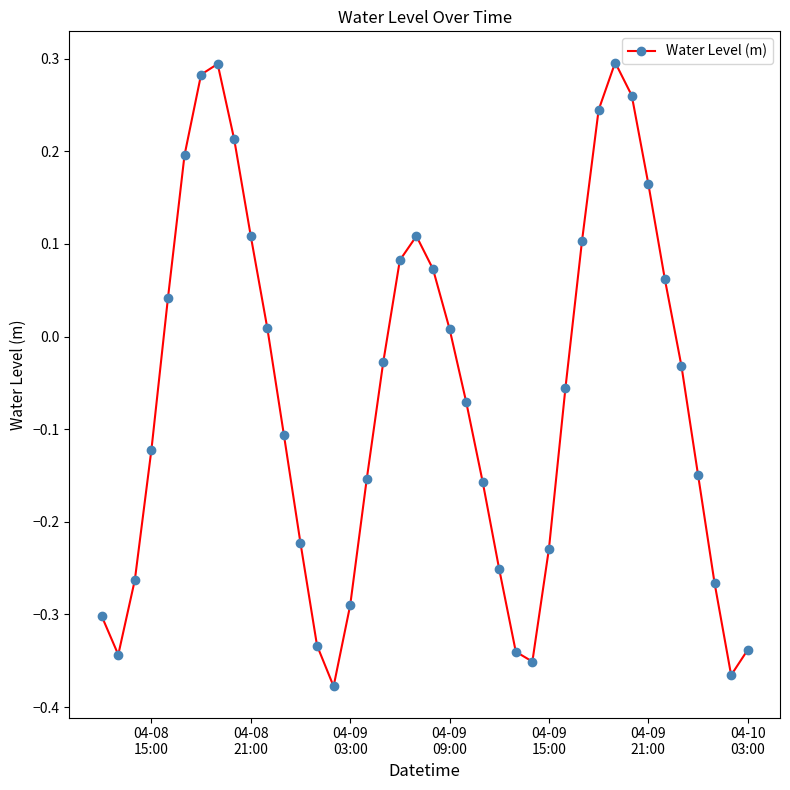

True or false: there are more than 1 points higher than both neighbors.

True